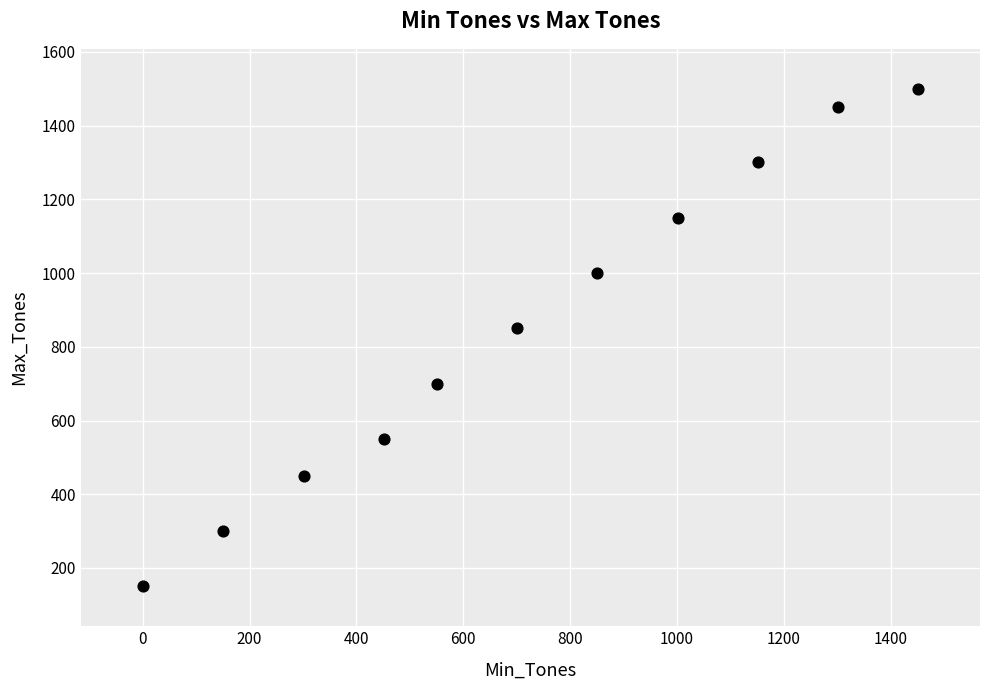

What Y value in the scatter plot is closest to 825?

850